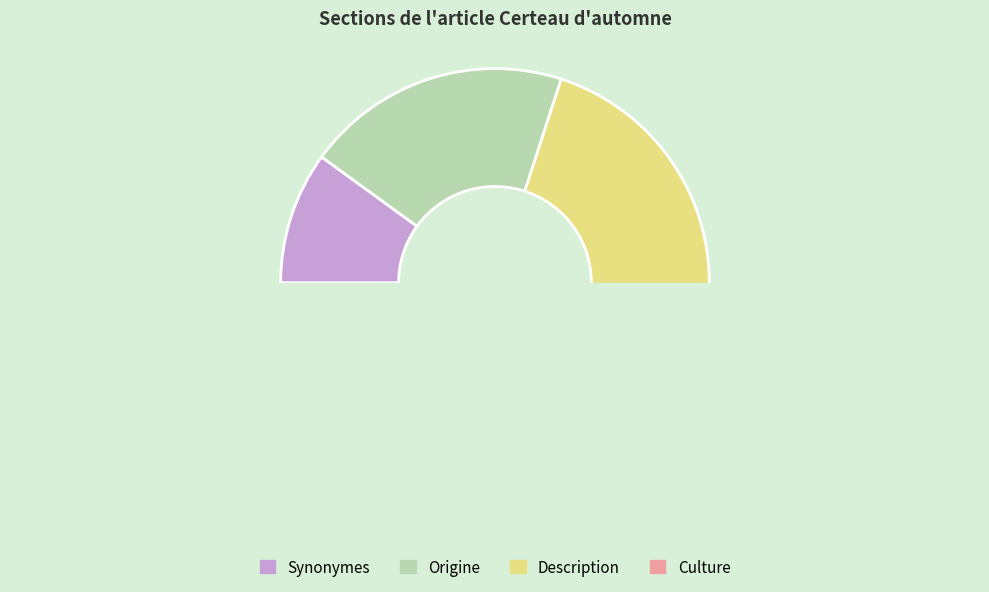

Which has a higher value, Synonymes or Description?

Description